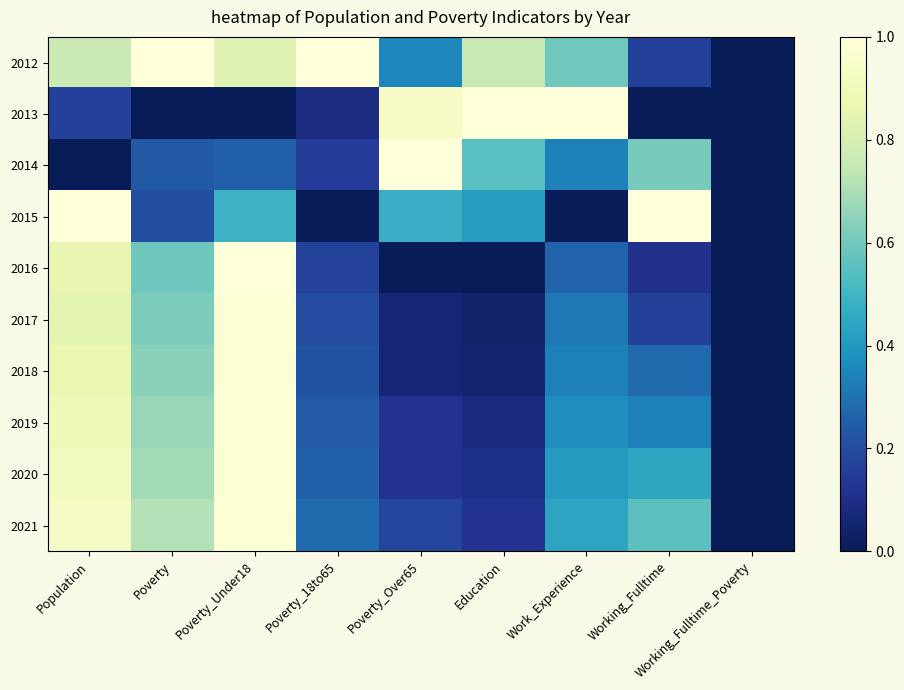

Which series has the largest total across all categories?

2012